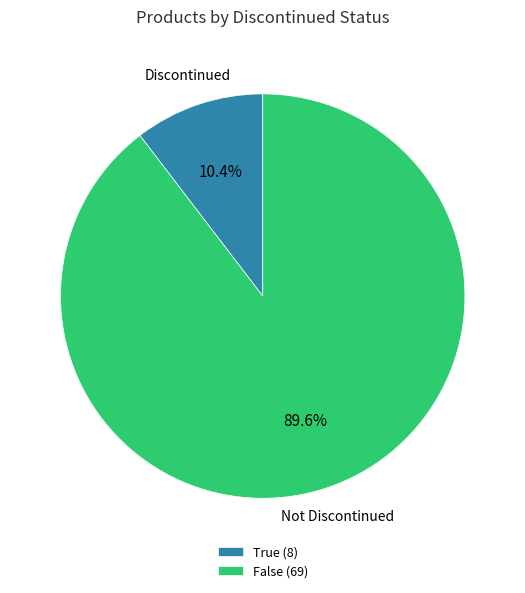

How much of the chart is everything except False?

10.4%